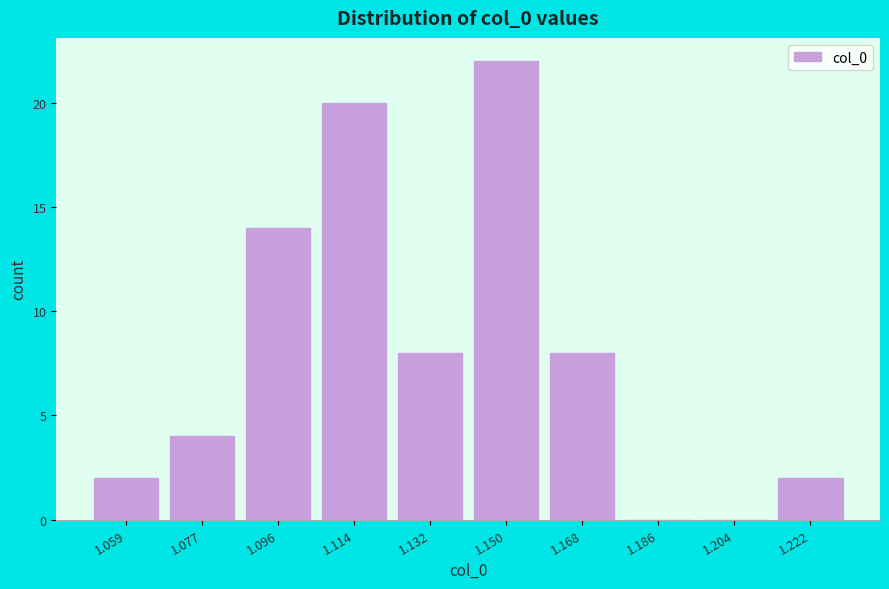

Reading left to right, list all the values displayed in this chart.

1.059=2	1.077=4	1.096=14	1.114=20	1.132=8	1.150=22	1.168=8	1.186=0	1.204=0	1.222=2